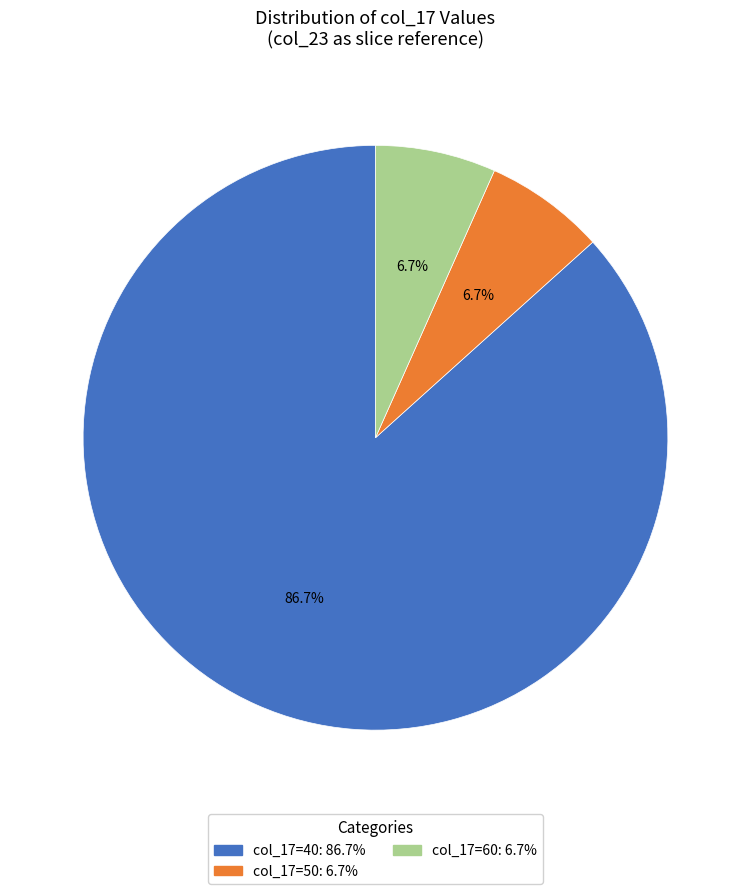

Combined, do col_17=40: 86.7% and col_17=50: 6.7% account for over 50%?

Yes